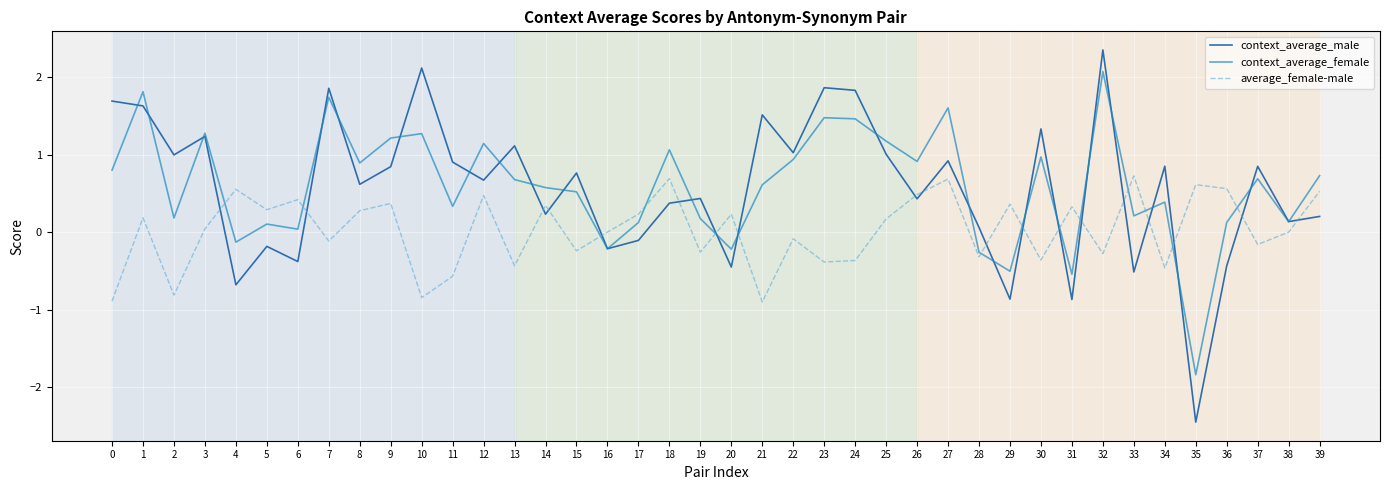

What is the difference between the maximum and minimum values in the average_female-male series?

1.6